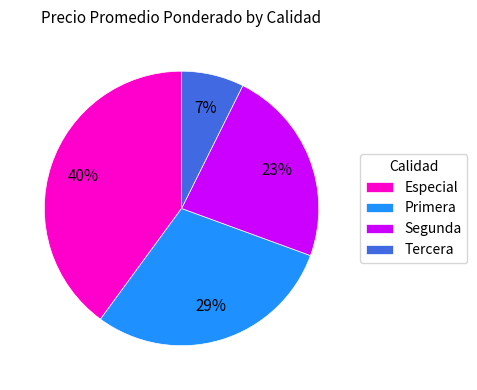

To the nearest percent, what percentage of the pie is Primera?

29%